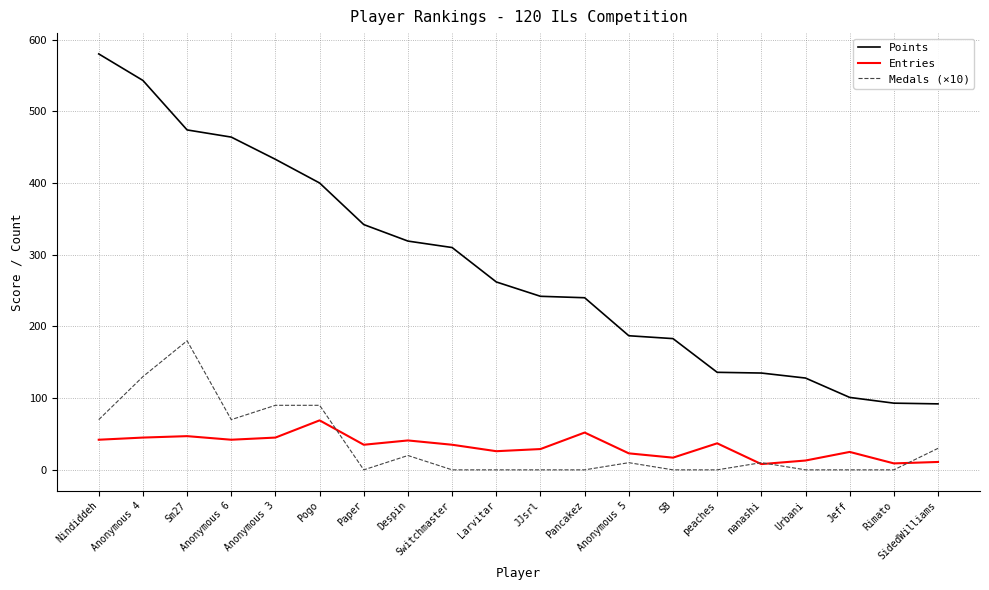

True or false: Entries and Points cross at least once.

False